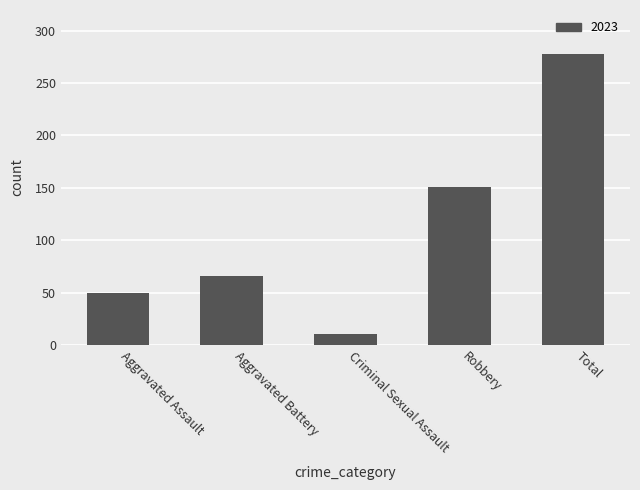

Where is the data nearest to the value 144?

Robbery